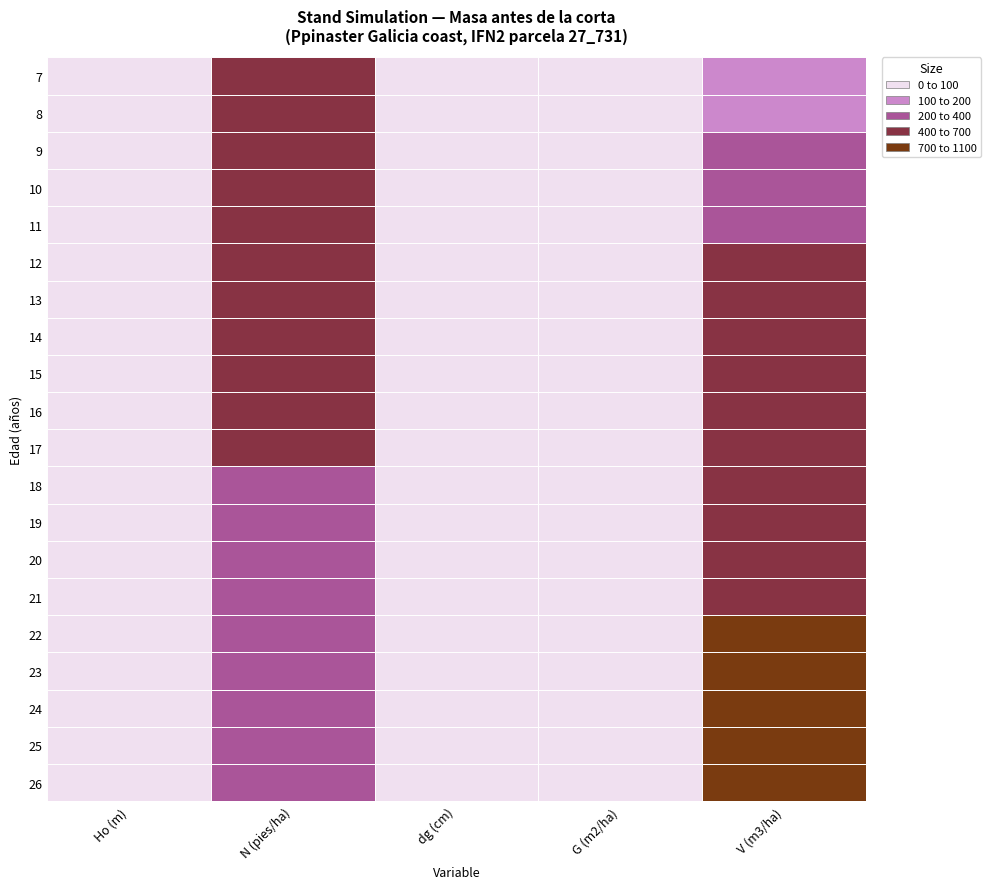

List the series in order of their peak value, highest first.

26, 25, 24, 23, 22, 17, 21, 20, 16, 19, 15, 7, 8, 9, 10, 11, 12, 13, 14, 18